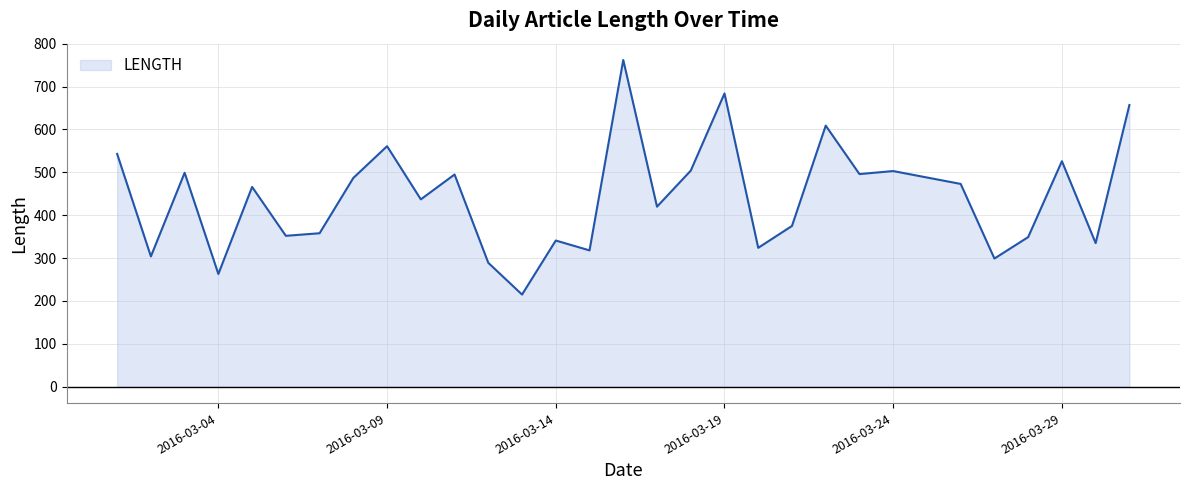

What is the difference between the maximum and minimum values?

547